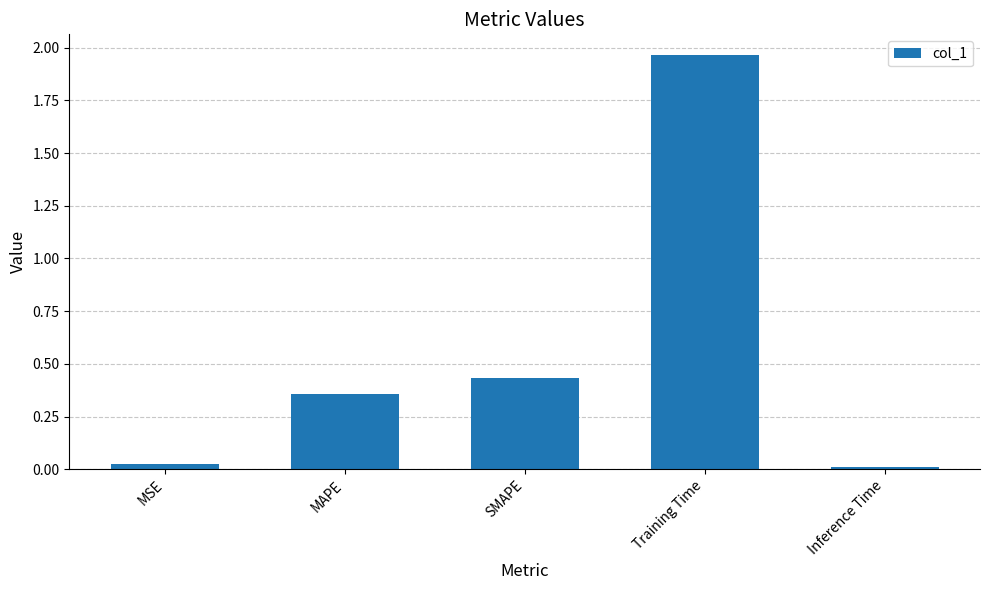

The chart shows a value of 0.0 at MSE. True or false?

True